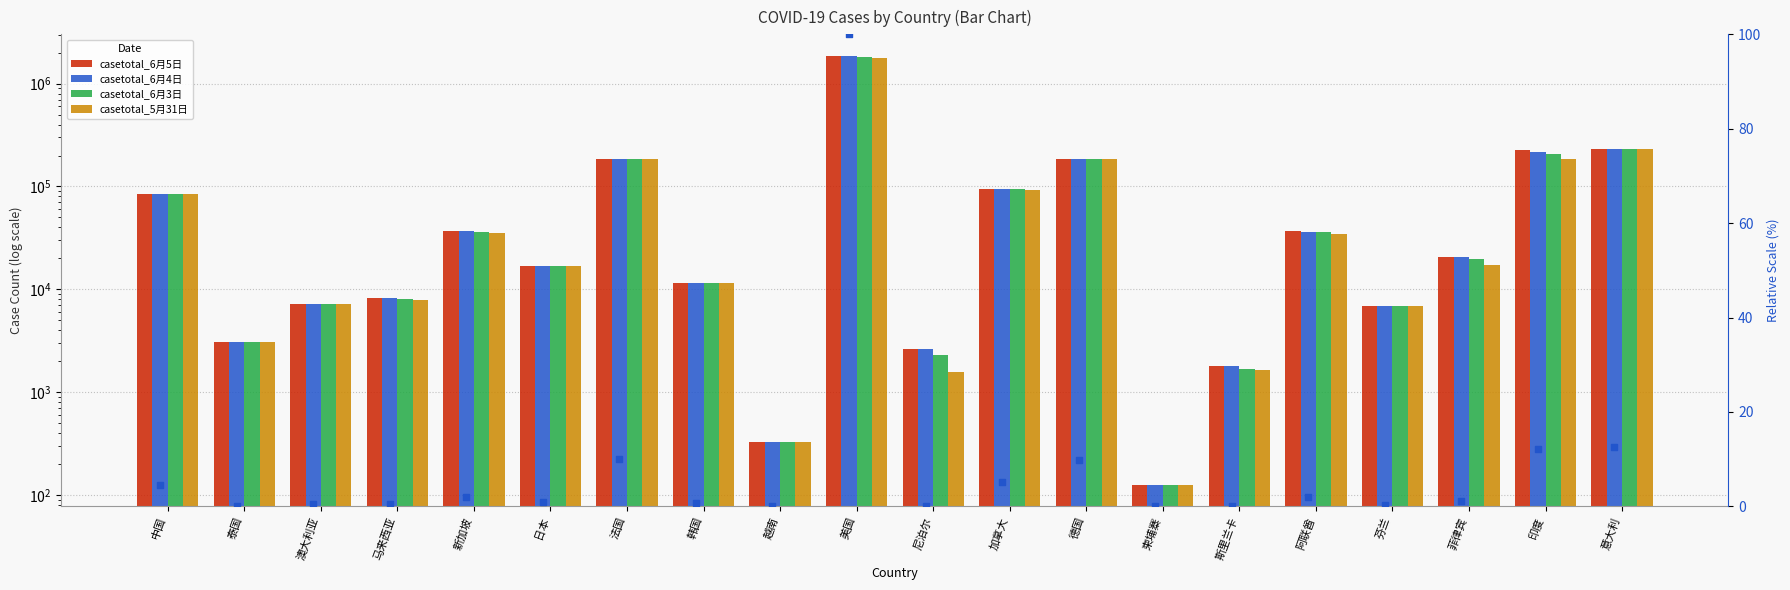

What is the total value across all series at 美国?

7309834.0